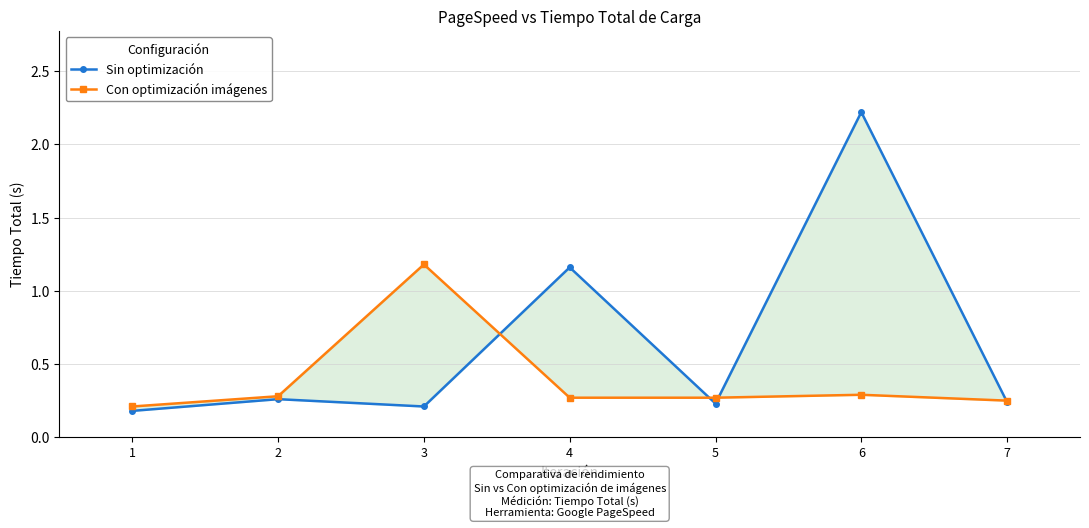

The Con optimización imágenes series shows 0.2 at 1. True or false?

True